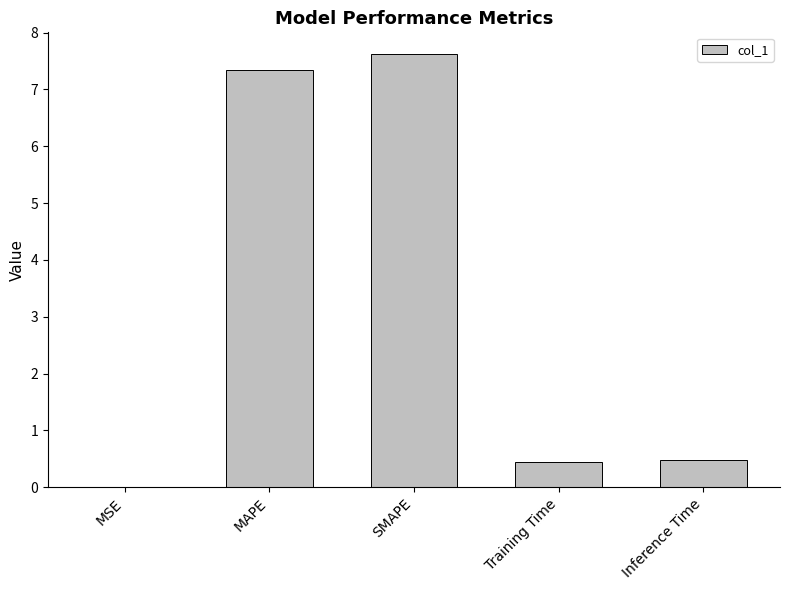

Is it true that the value at Training Time is 0.2?

False